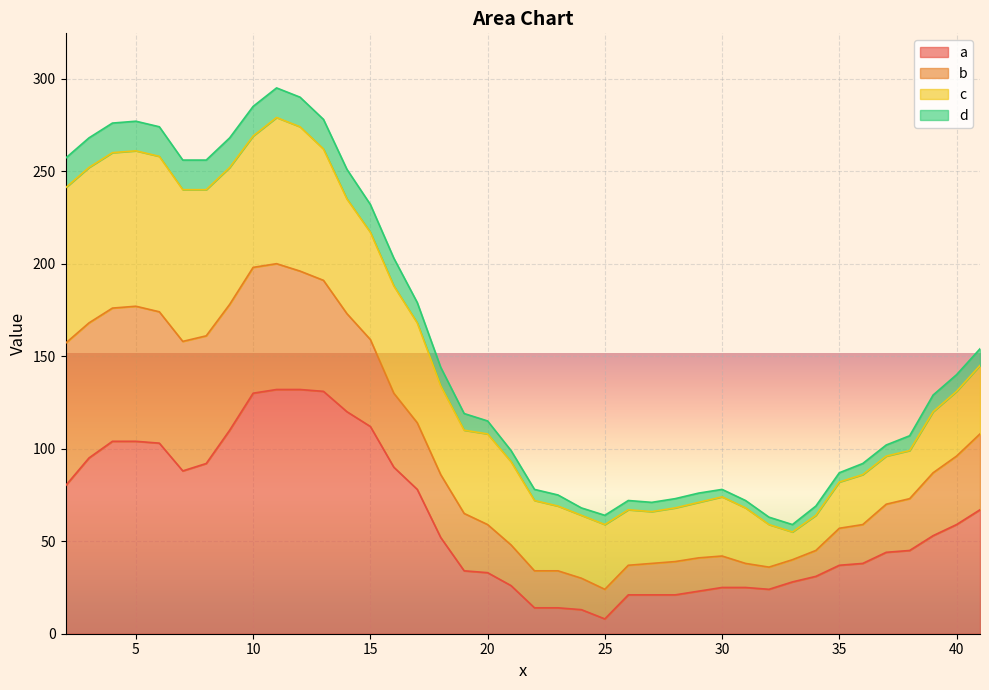

In d, how many points are lower than both neighbors (excluding endpoints)?

3